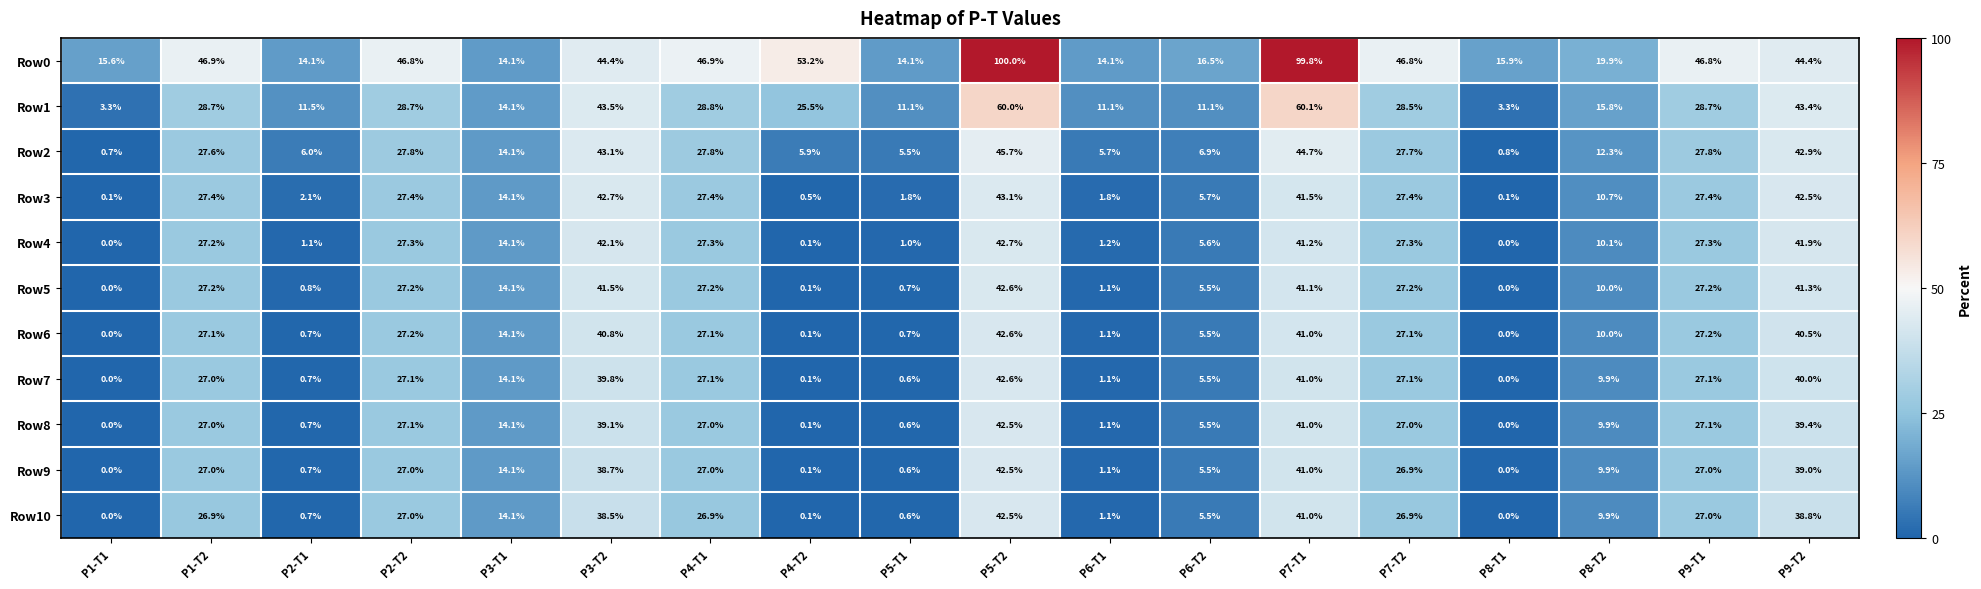

What is the difference between the Row9 values at P9-T2 and P7-T1?

2.0